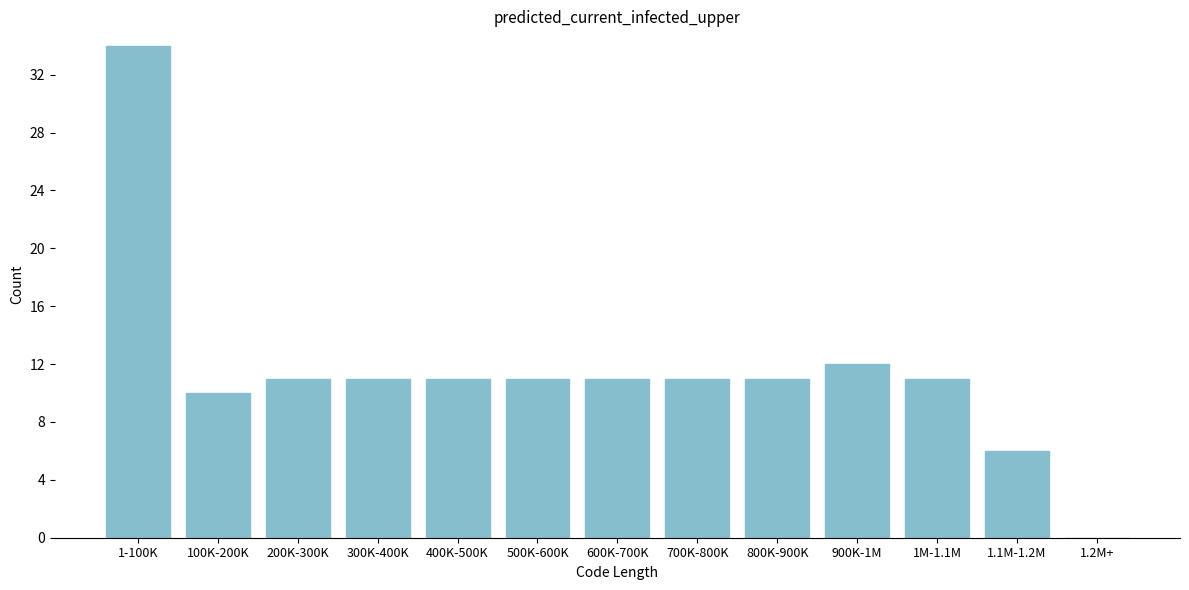

Reading left to right, what are all the values shown in this chart?

1-100K=34	100K-200K=10	200K-300K=11	300K-400K=11	400K-500K=11	500K-600K=11	600K-700K=11	700K-800K=11	800K-900K=11	900K-1M=12	1M-1.1M=11	1.1M-1.2M=6	1.2M+=0